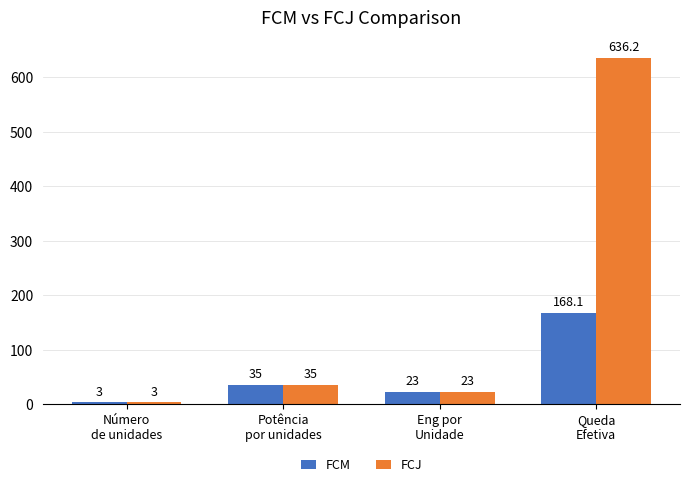

Rank the series by their maximum value, from lowest to highest.

FCM, FCJ